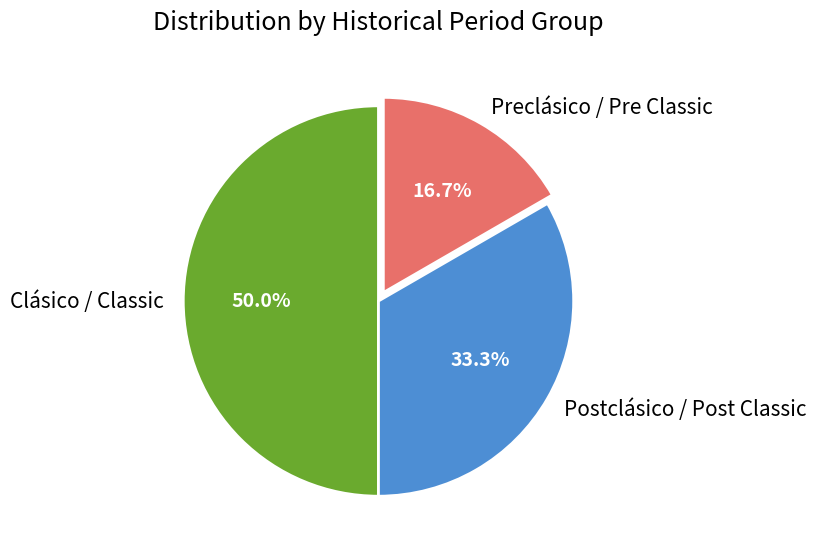

True or false: Clásico / Classic accounts for 50% of the total.

True